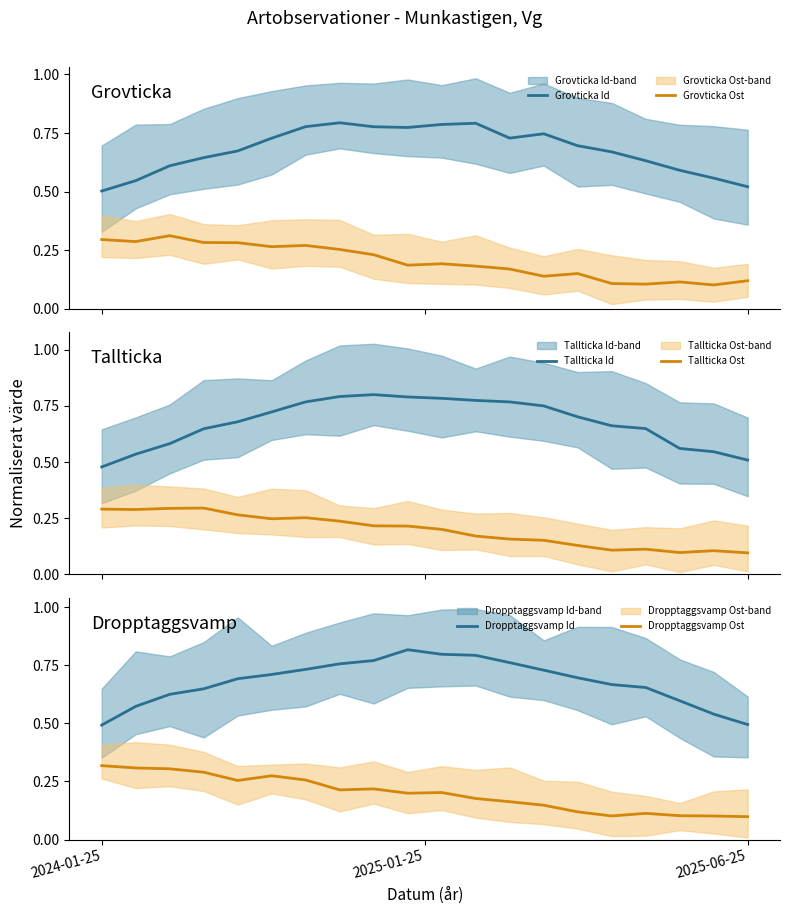

True or false: Grovticka Ost and Grovticka Id intersect in this chart.

False